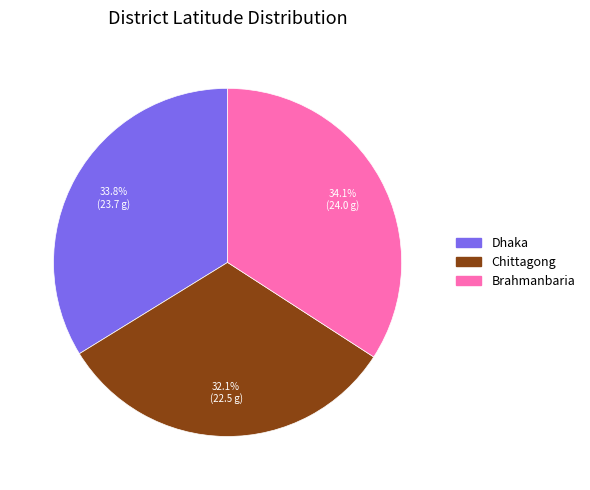

How many slices are in this pie chart?

3